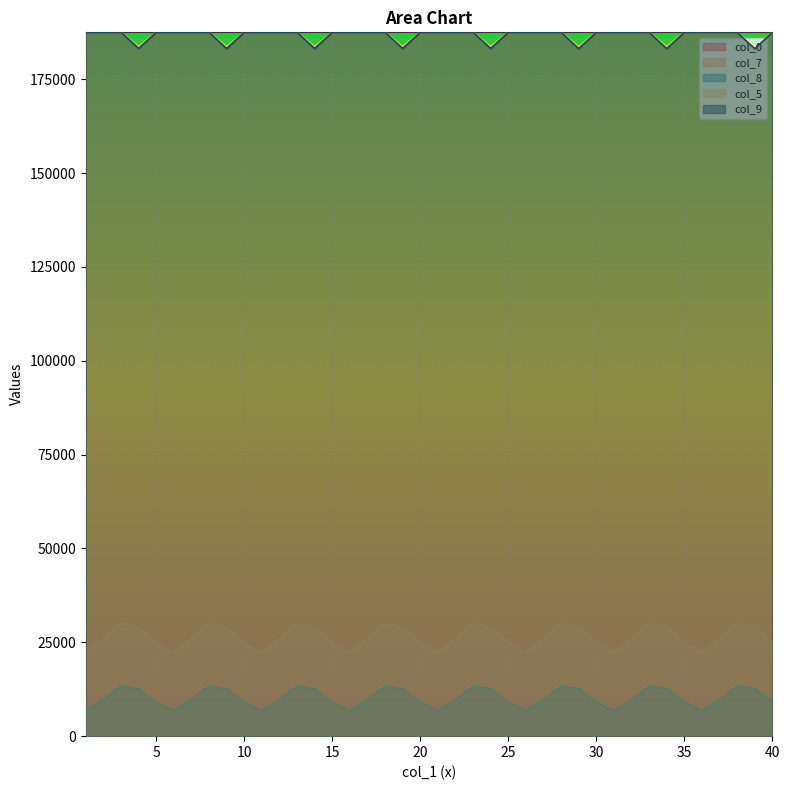

What is the difference between the second highest and minimum values in the col_0 series?

0.2